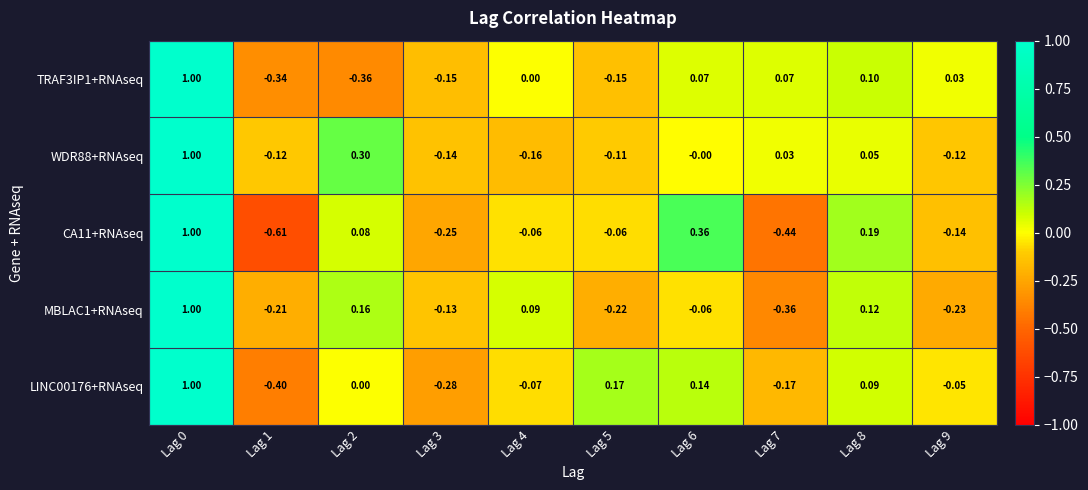

Is the value of MBLAC1+RNAseq at Lag 7 greater than the value of CA11+RNAseq at Lag 9?

No